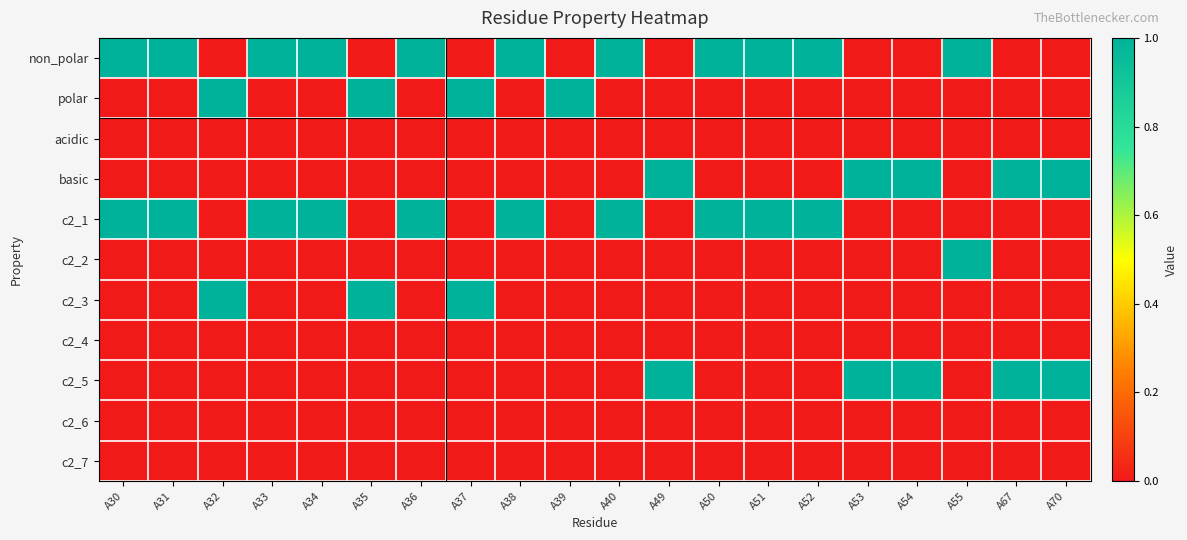

Which series has the largest total across all categories?

non_polar